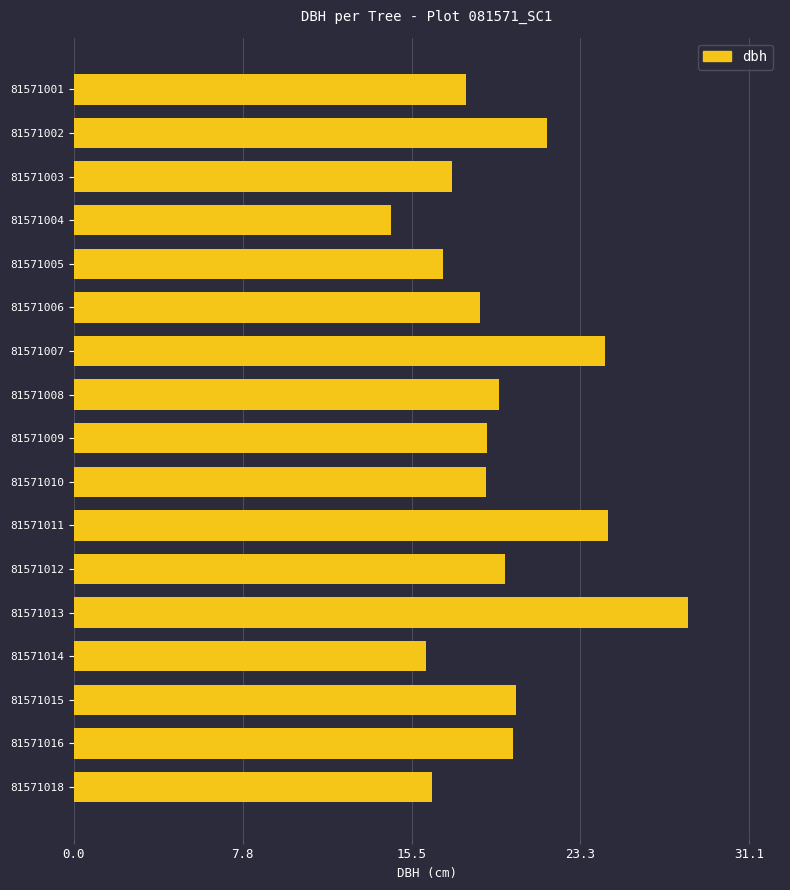

Which label corresponds to the smallest value in the chart?

81571004